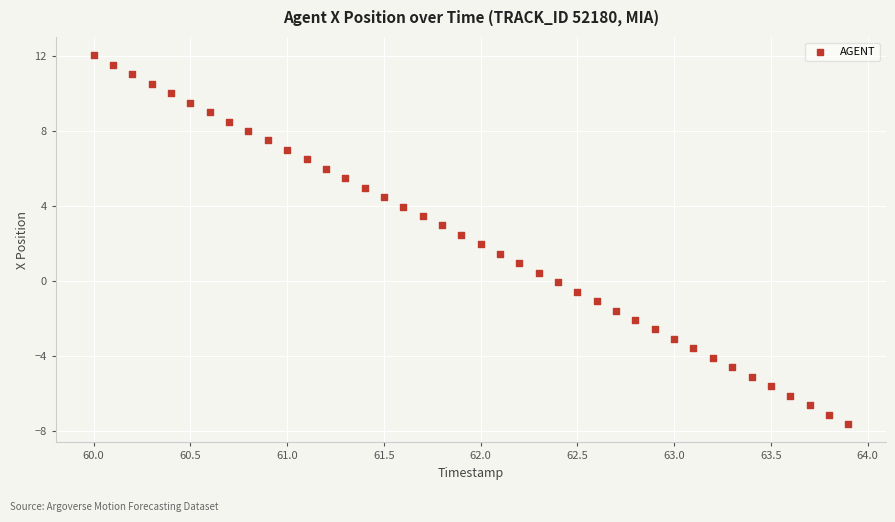

What is the range of Y values (max minus min)?

19.6